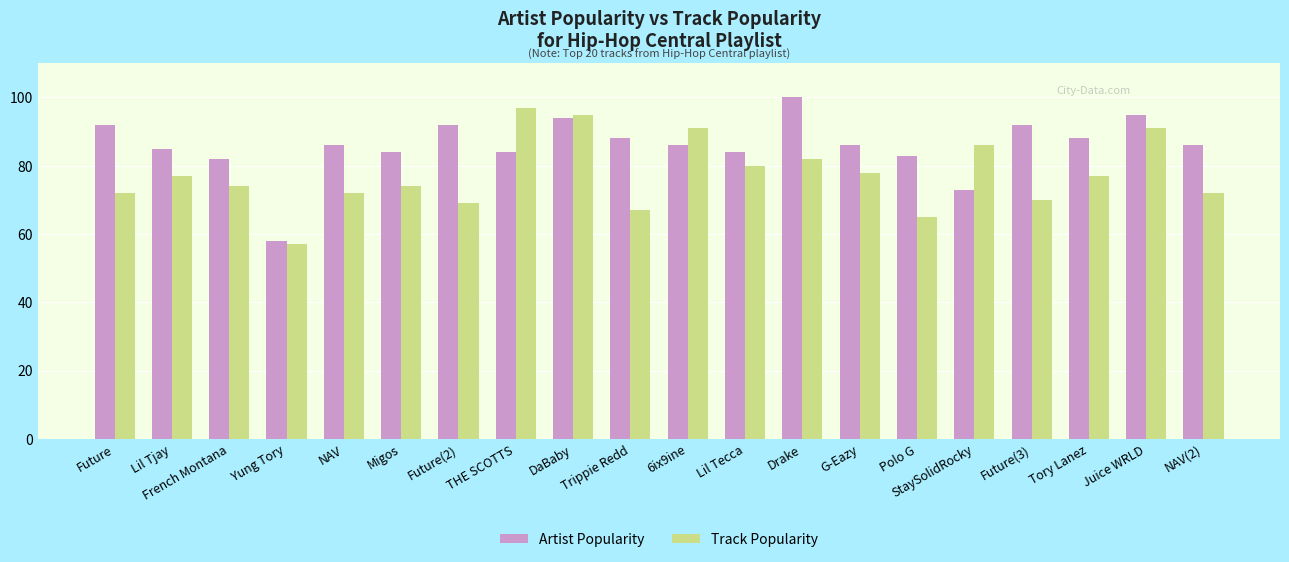

At Polo G, list the series in order from smallest to largest.

Track Popularity, Artist Popularity